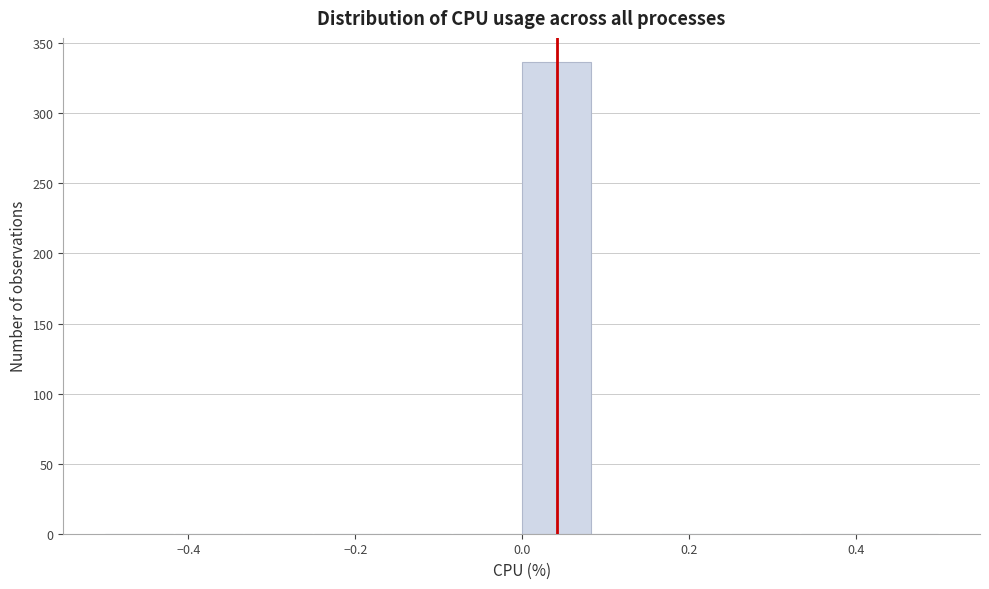

Reading left to right, transcribe this chart: for each bar, give the range it covers on the x-axis and its height. Neither the bar edges nor the heights are printed on the chart, so give them approximately, as read against the axes.

-0.50 to -0.42: 0
-0.42 to -0.34: 0
-0.34 to -0.24: 0
-0.24 to -0.16: 0
-0.16 to -0.08: 0
-0.08 to 0.00: 0
0.00 to 0.08: 335
0.08 to 0.16: 0
0.16 to 0.26: 0
0.26 to 0.34: 0
0.34 to 0.42: 0
0.42 to 0.50: 0